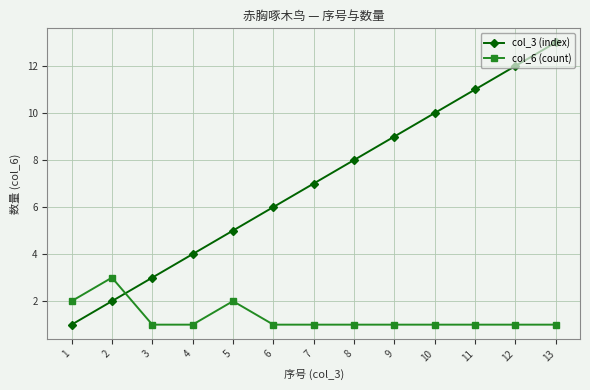

Reading left to right, list all the values displayed in this chart.

col_3 (index): 1=1	2=2	3=3	4=4	5=5	6=6	7=7	8=8	9=9	10=10	11=11	12=12	13=13
col_6 (count): 1=2	2=3	3=1	4=1	5=2	6=1	7=1	8=1	9=1	10=1	11=1	12=1	13=1